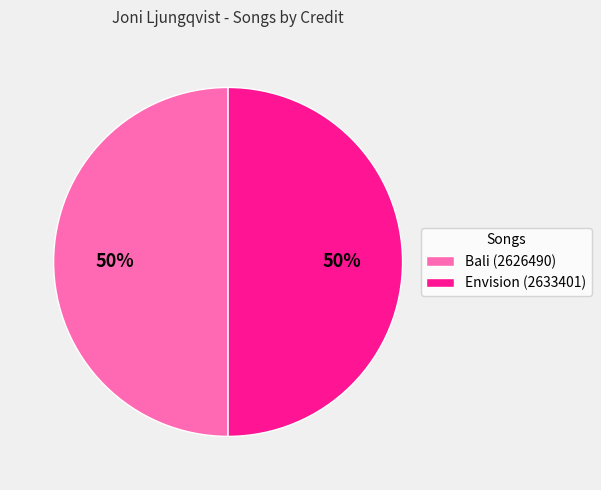

To the nearest percent, what portion does Envision (2633401) represent?

50%